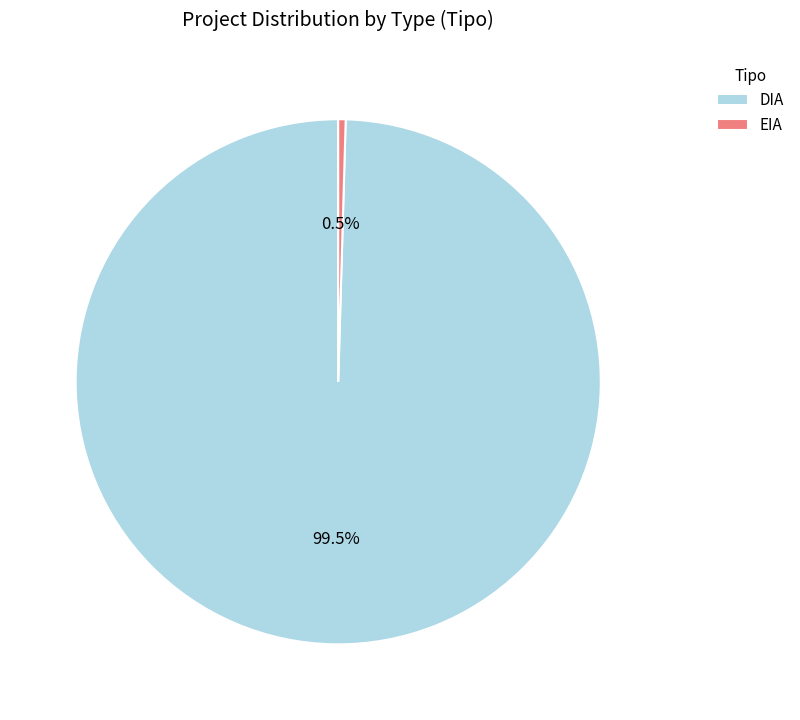

Which category accounts for the majority?

DIA